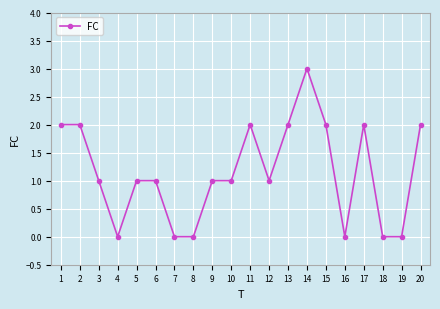

What is the change in value from 3 to 4?

-1